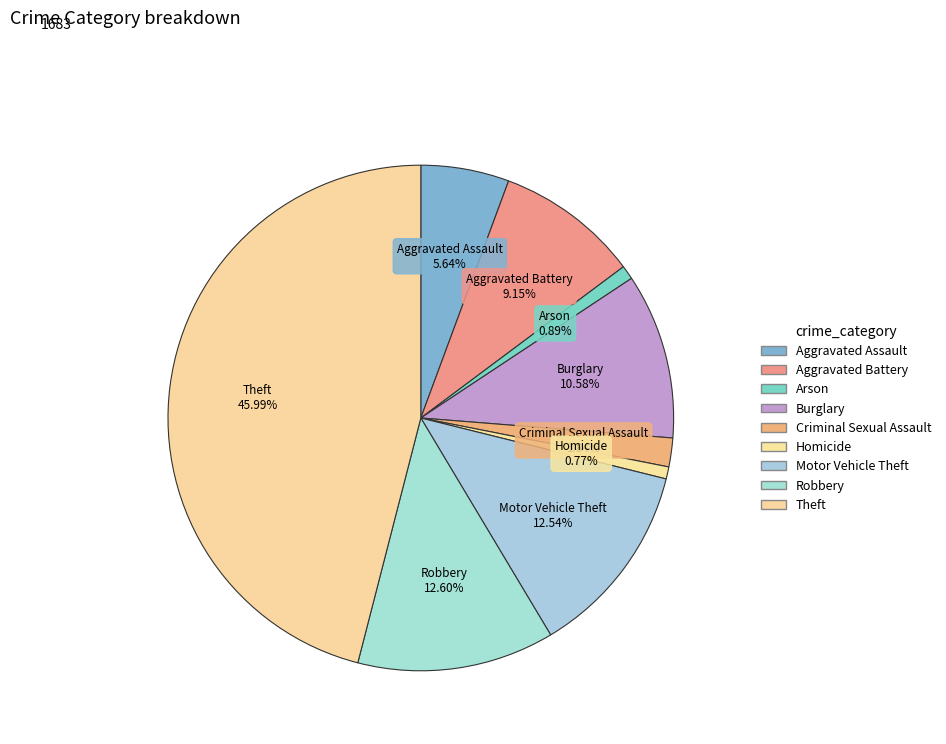

What is the smallest slice in the pie chart?

Homicide